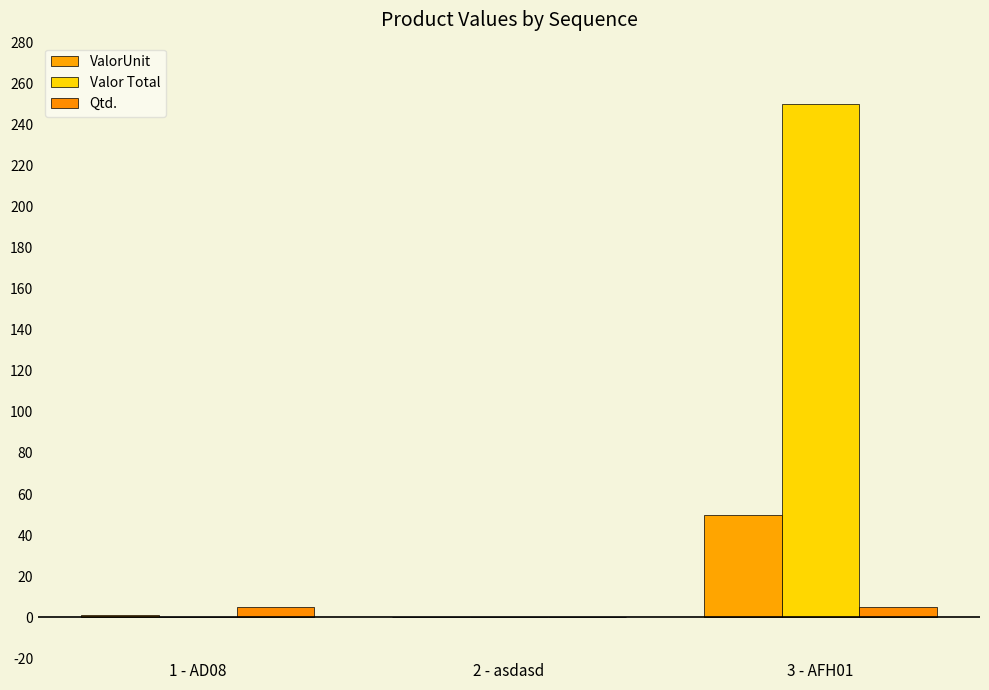

How many groups of bars are there?

3